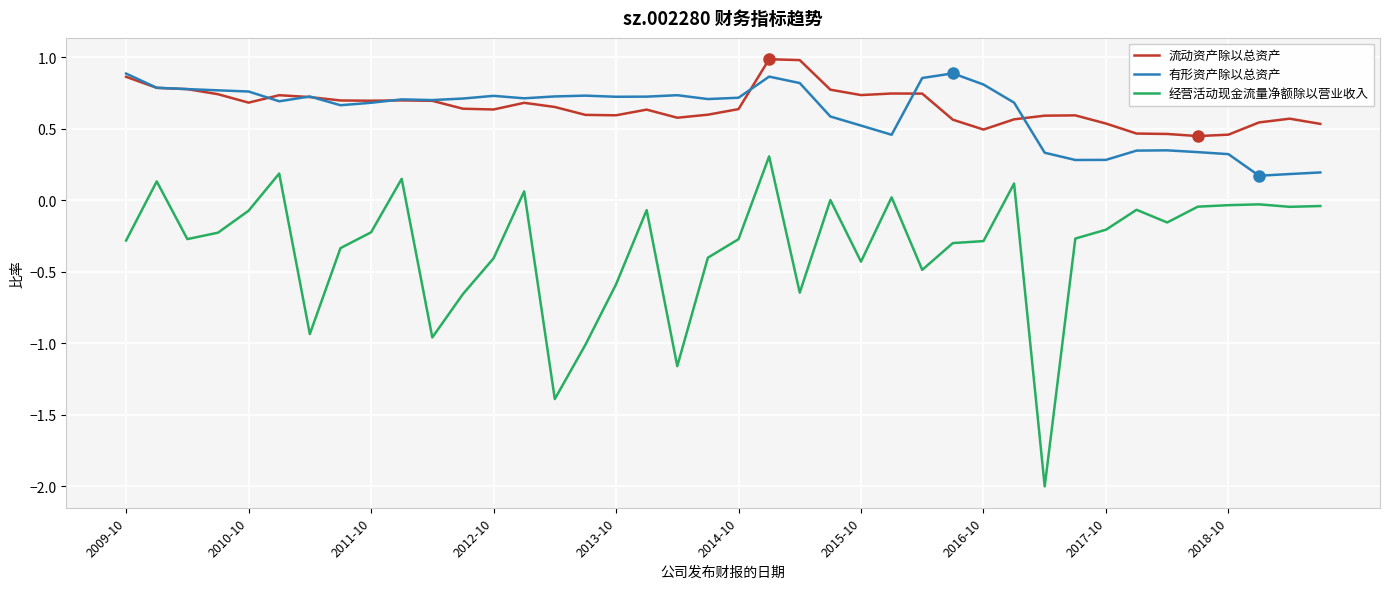

Which series has the widest spread of values?

经营活动现金流量净额除以营业收入